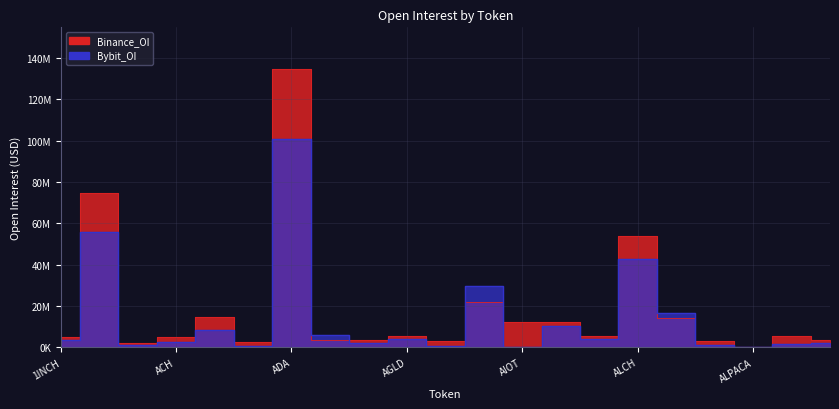

How many lines are shown in the chart?

2